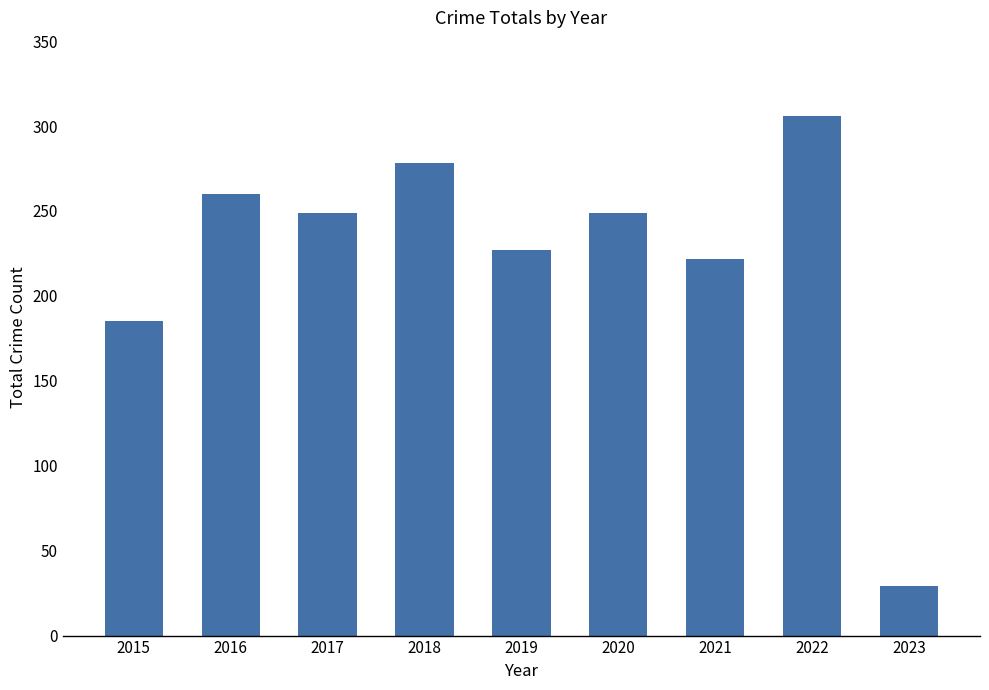

Which label corresponds to the largest value in the chart?

2022